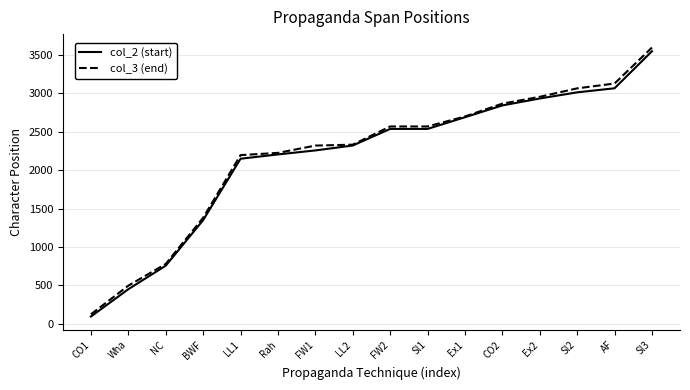

The col_3 (end) series shows 780 at NC. True or false?

True